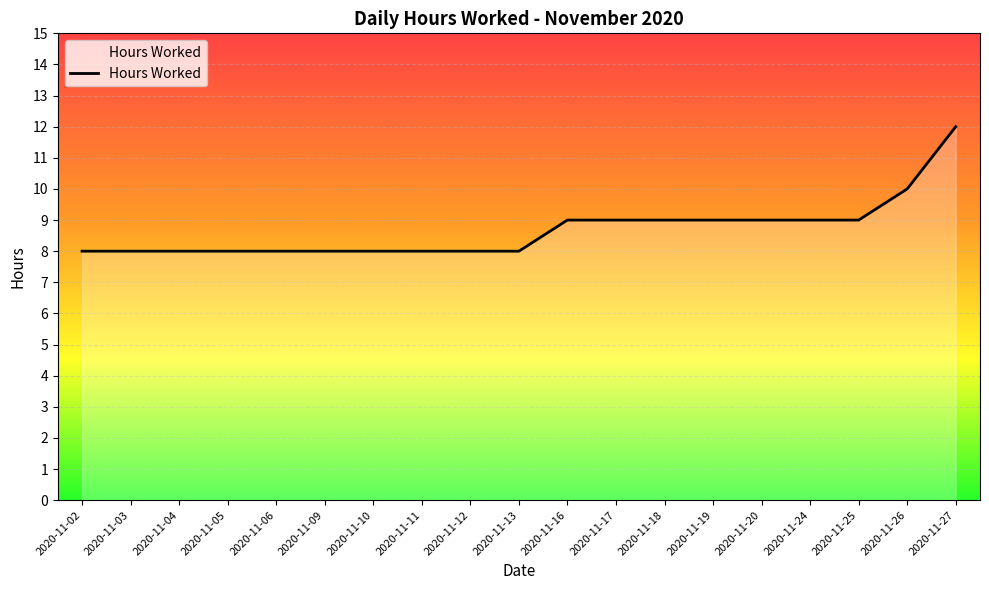

True or false: the data shows 3 at 2020-11-13.

False